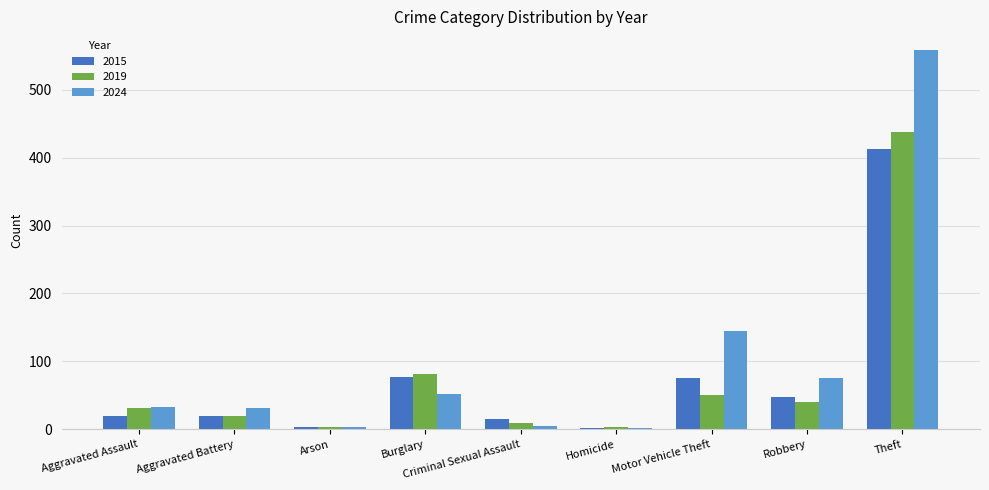

At which category is the sum across all series the highest?

Theft